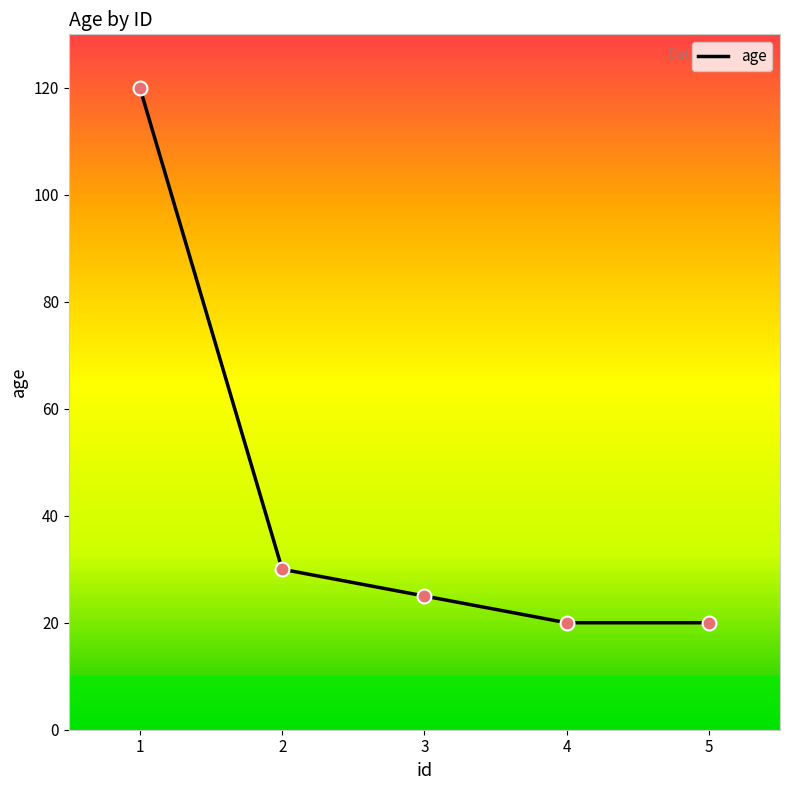

Which has a higher value, 2 or 4?

2